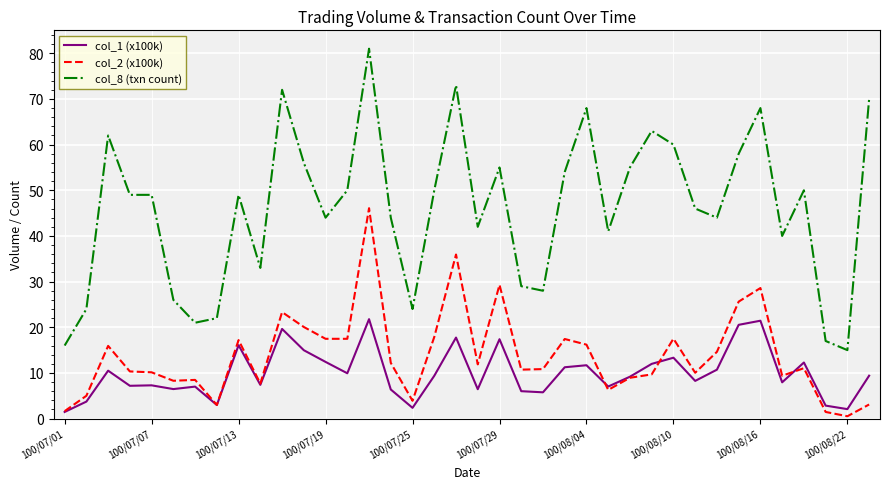

Which series has the largest total across all categories?

col_8 (txn count)